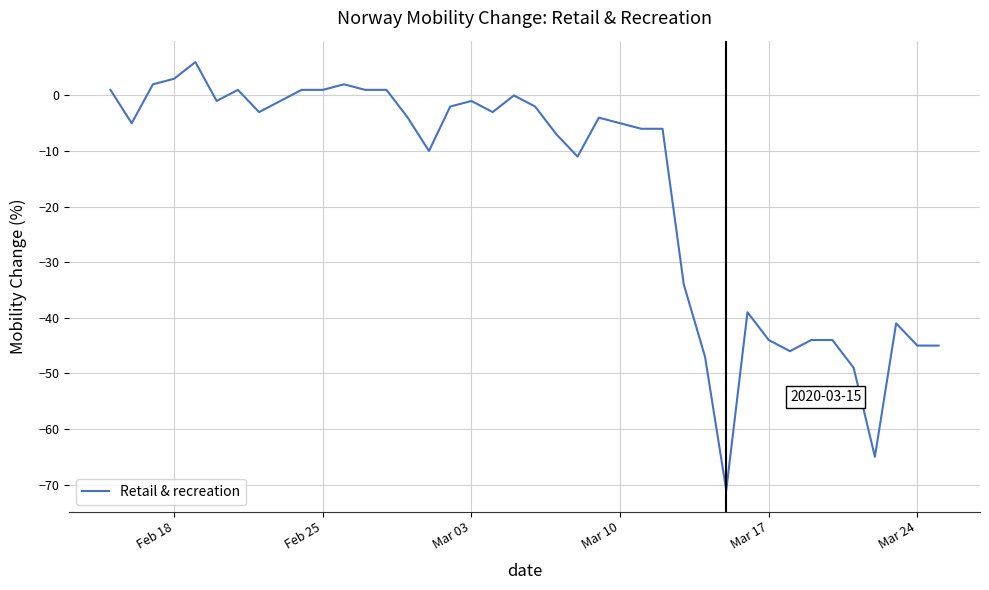

What is the smallest value displayed?

-71